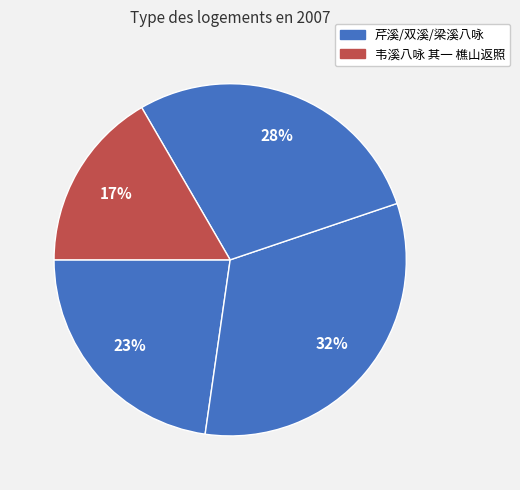

Count the number of slices in the pie.

4